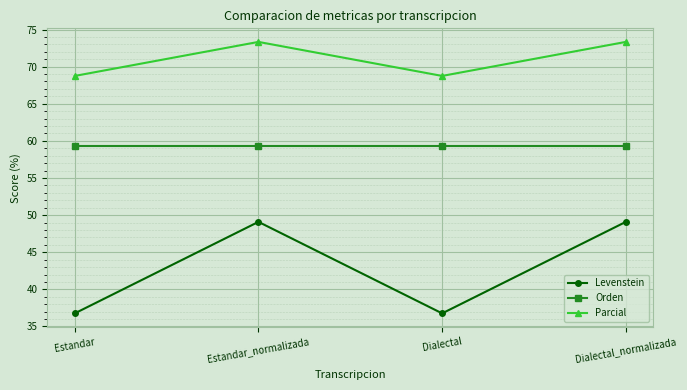

True or false: Levenstein and Parcial cross at least once.

False